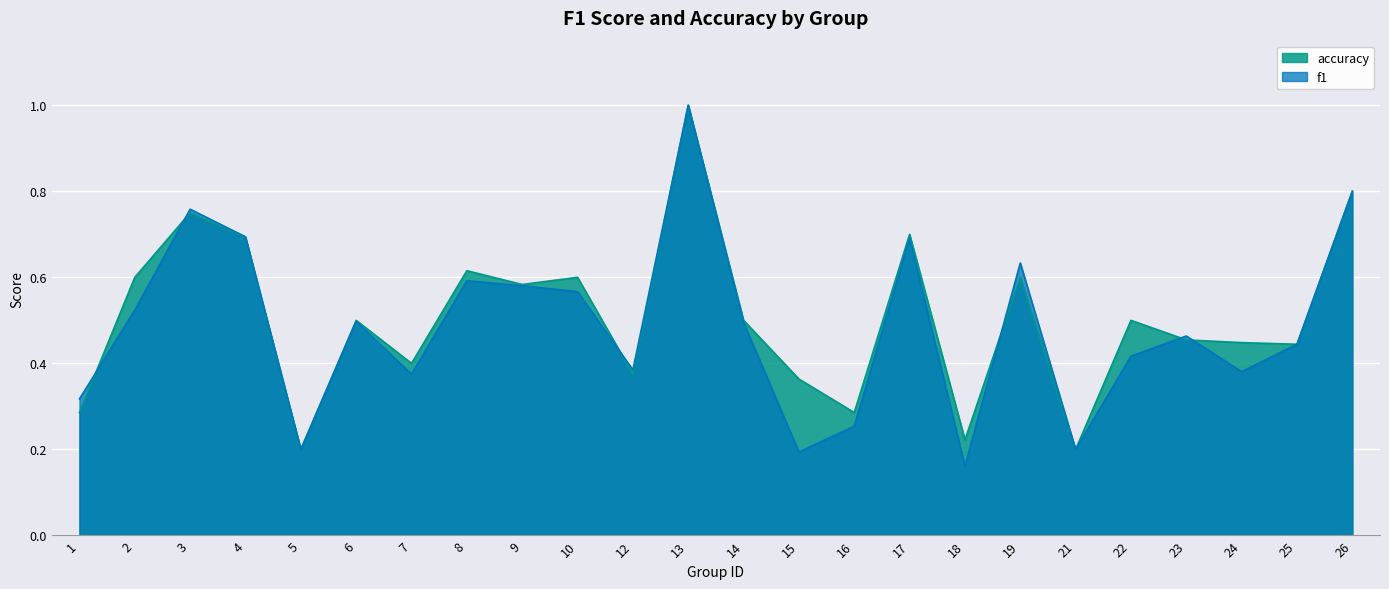

Is it true that accuracy equals 0.2 at 14?

False